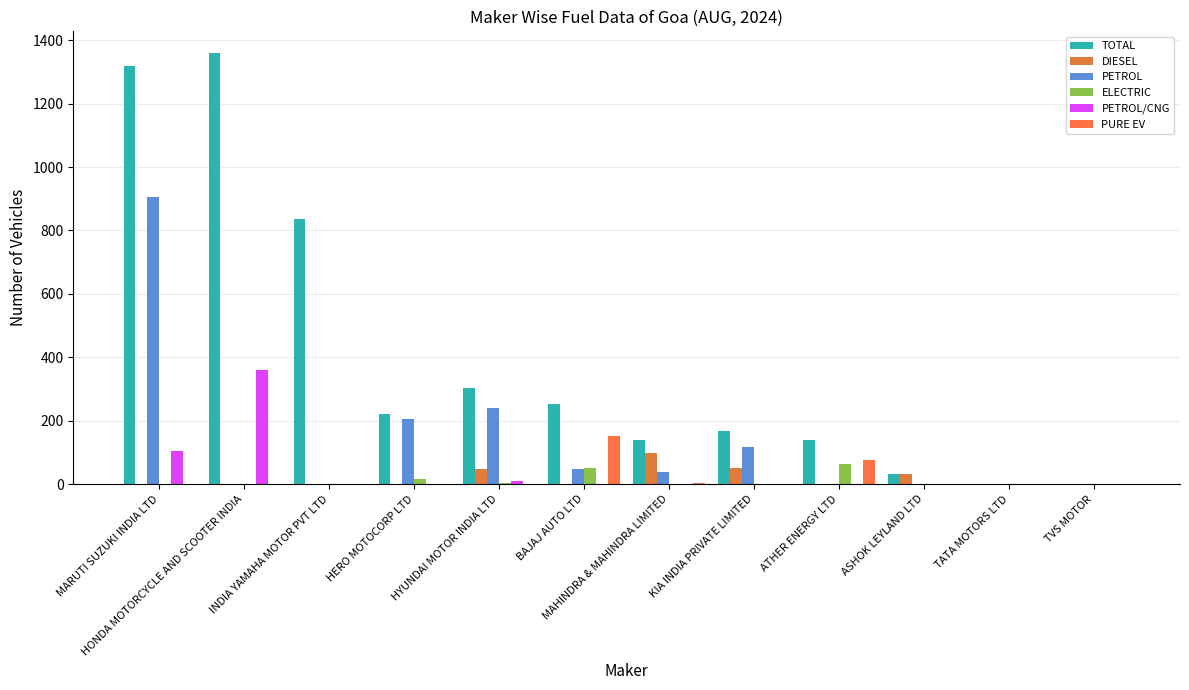

At which label does PETROL first exceed 39?

MARUTI SUZUKI INDIA LTD